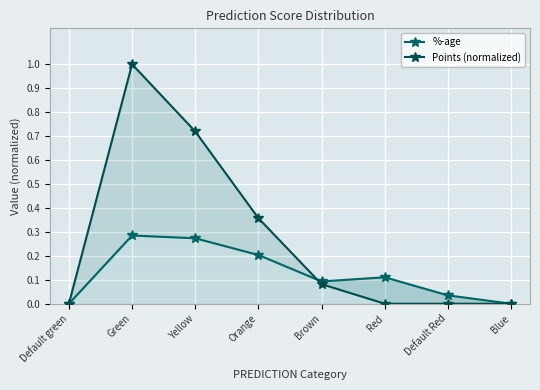

What is the label of the 8th point from the left?

Blue